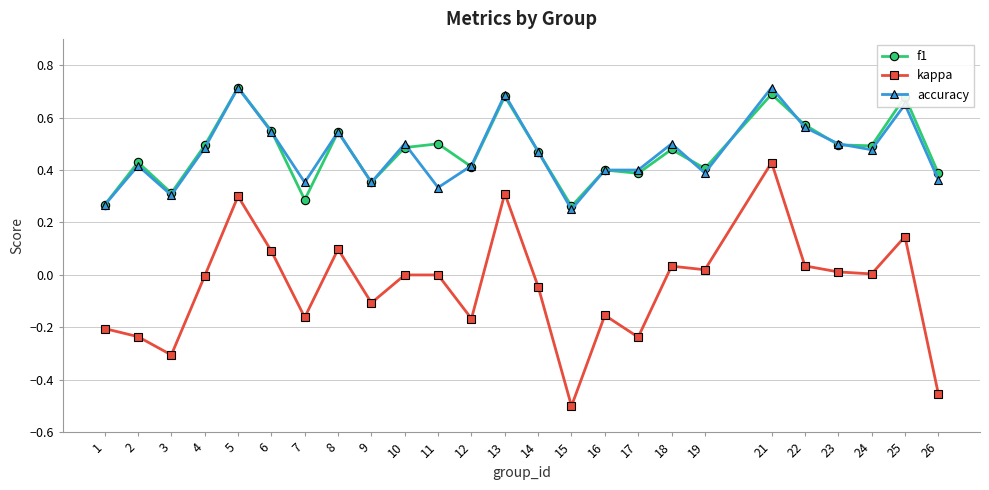

The kappa series shows 0.2 at 13. True or false?

False